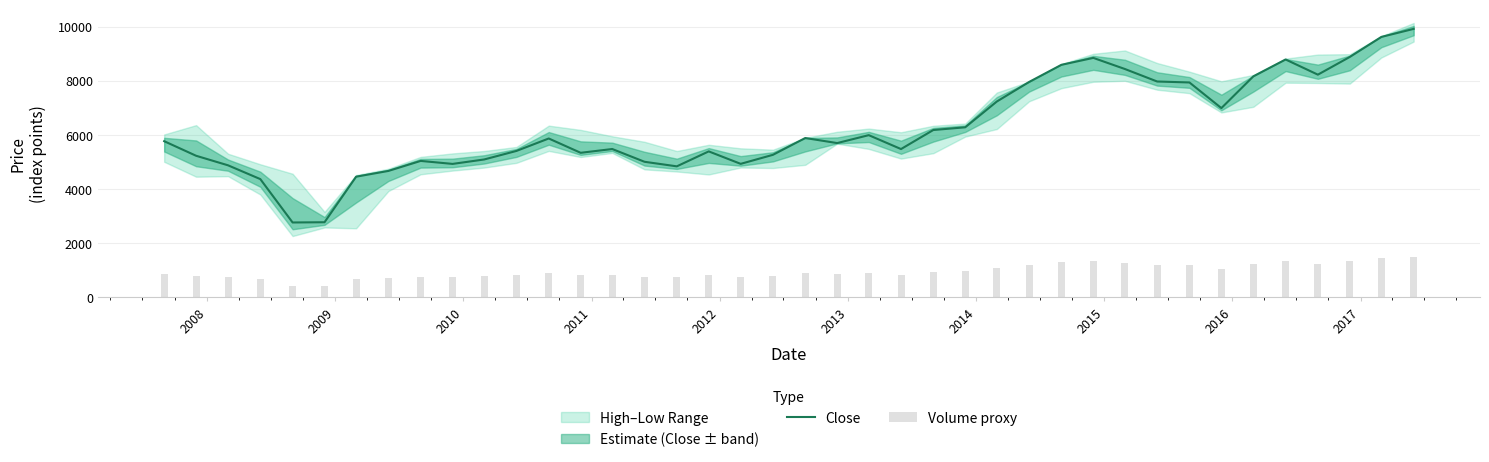

How many data points in Close are above 5762?

20